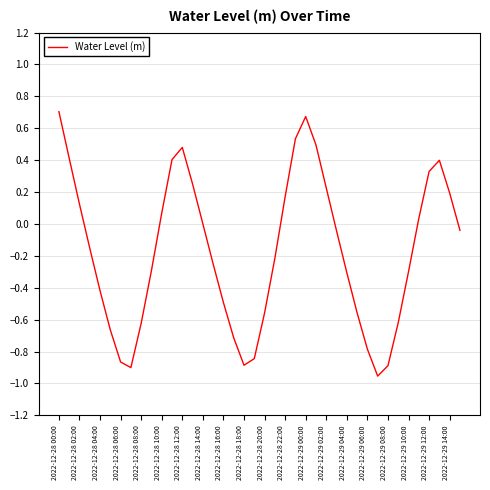

What is the difference between the maximum and minimum values?

1.7